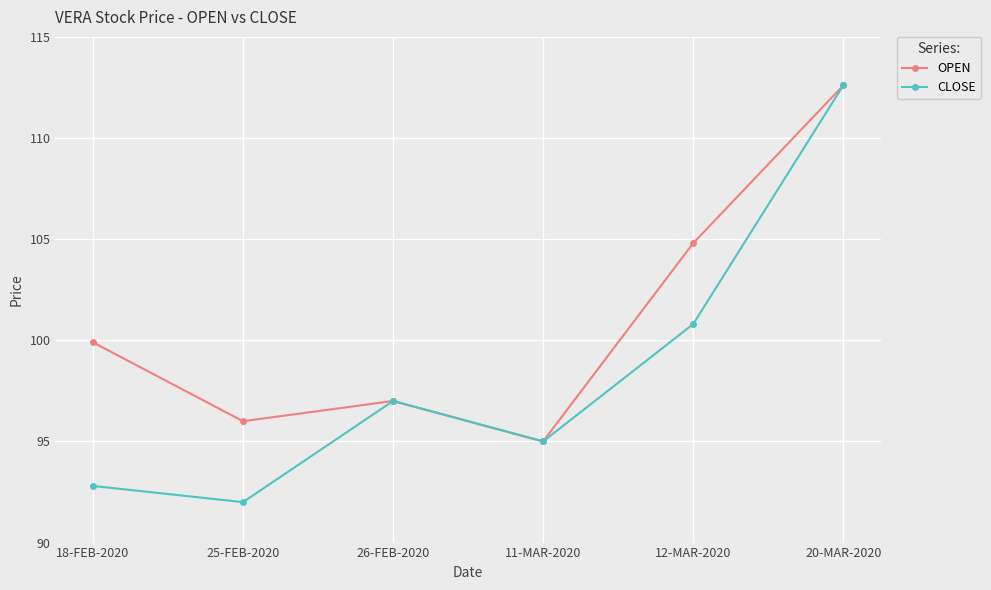

At 18-FEB-2020, list the series in order from smallest to largest.

CLOSE, OPEN